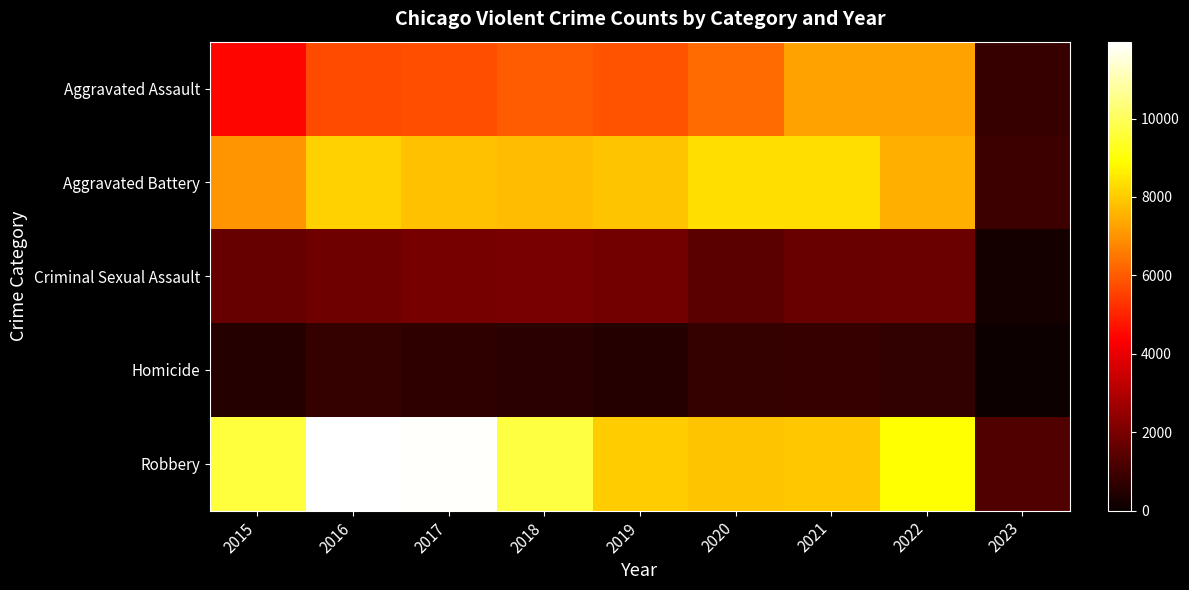

Reading left to right, extract all data points from this chart.

Aggravated Assault: 2015=4480	2016=5712	2017=5793	2018=6001	2019=5840	2020=6263	2021=7243	2022=7267	2023=806
Aggravated Battery: 2015=7018	2016=8085	2017=7845	2018=7734	2019=7857	2020=8320	2021=8346	2022=7485	2023=909
Criminal Sexual Assault: 2015=1670	2016=1817	2017=1947	2018=1978	2019=1880	2020=1453	2021=1686	2022=1752	2023=195
Homicide: 2015=496	2016=786	2017=672	2018=589	2019=498	2020=787	2021=804	2022=712	2023=64
Robbery: 2015=9638	2016=11960	2017=11880	2018=9679	2019=7994	2020=7855	2021=7919	2022=8966	2023=1285